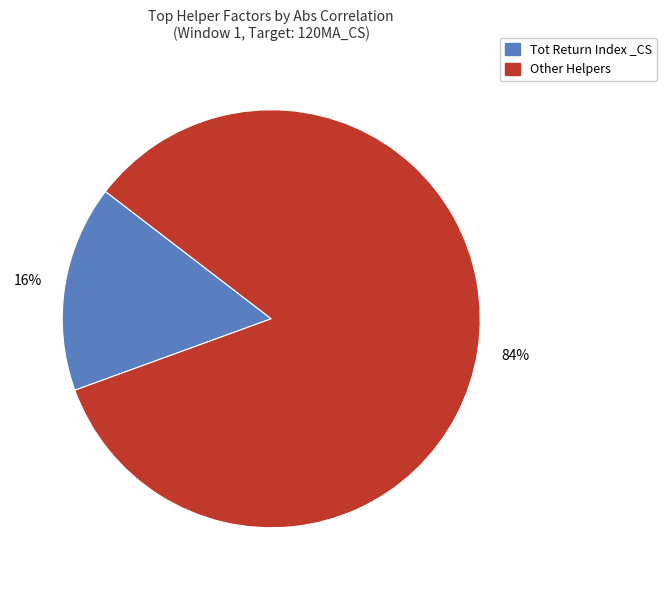

To the nearest percent, what is the average slice percentage?

50%